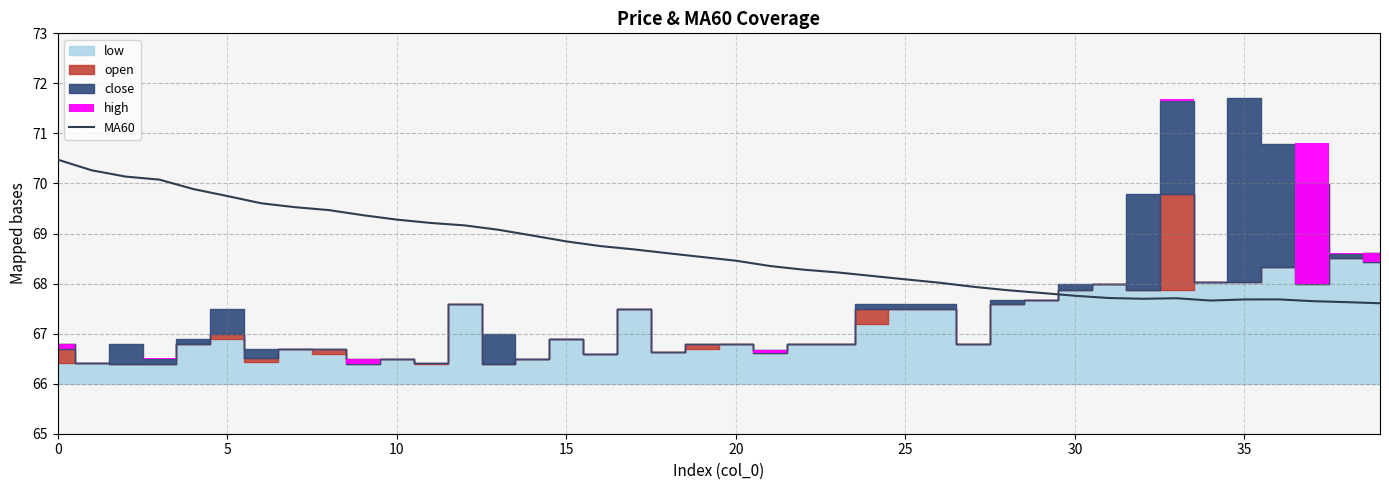

What is the highest value of the MA60 series?

70.5